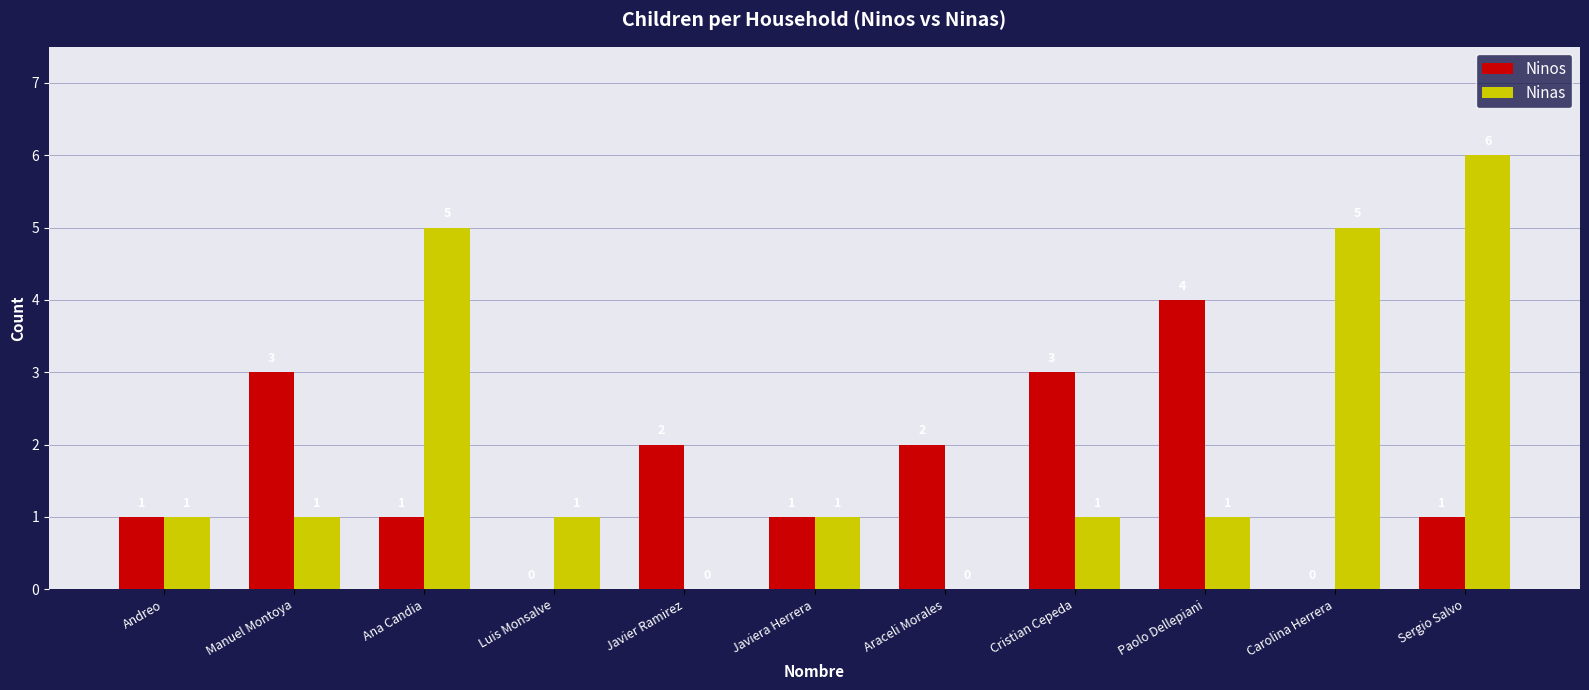

What is the sum of all Ninas values?

22